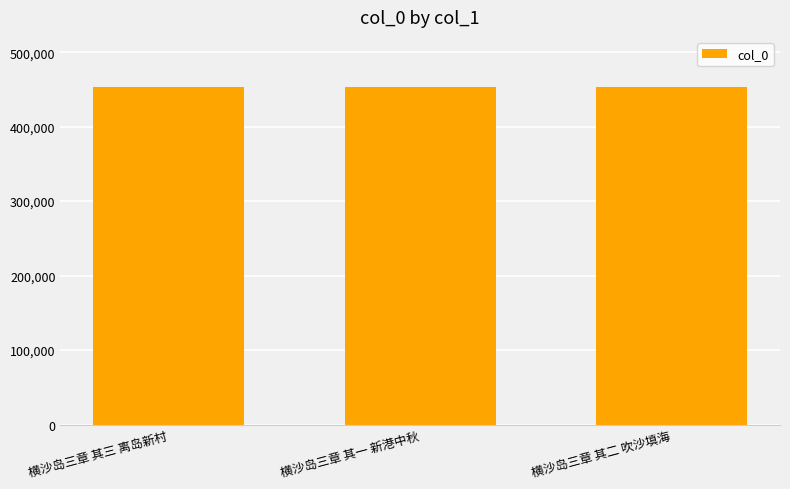

Are the bars grouped side by side (vs. stacked)?

No